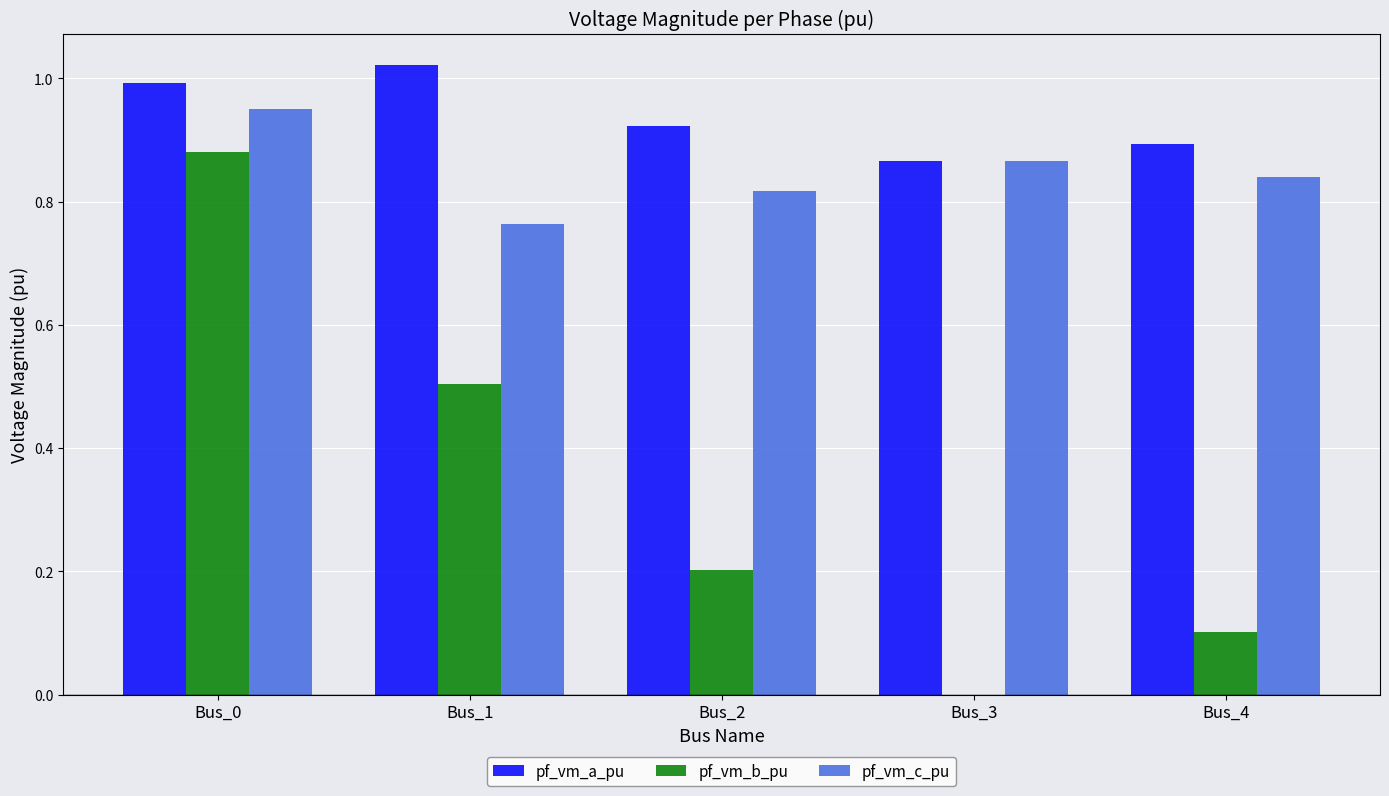

Is it true that pf_vm_b_pu equals 0.0 at Bus_3?

True